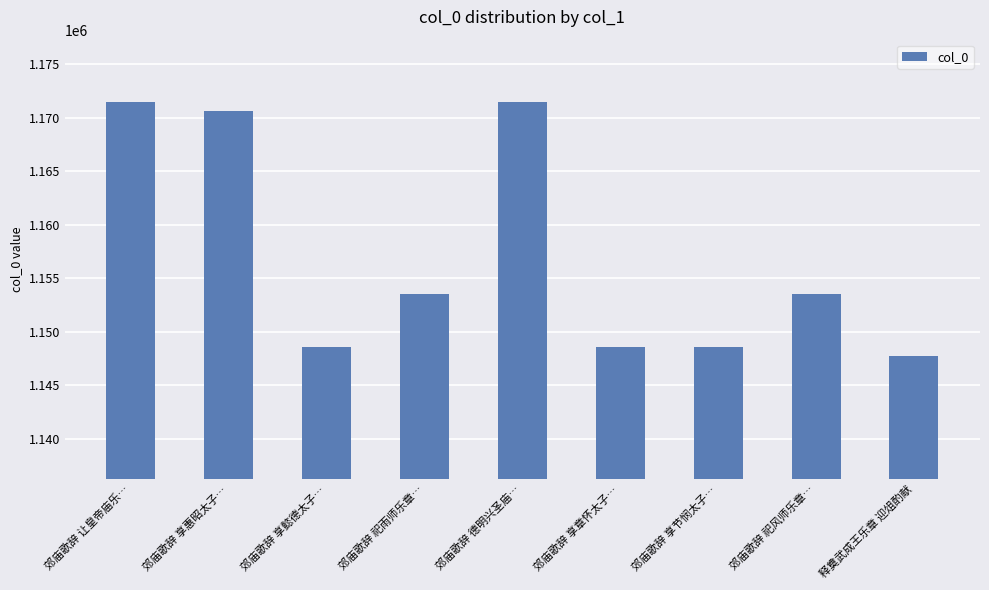

What is the sum of all values?

10413897